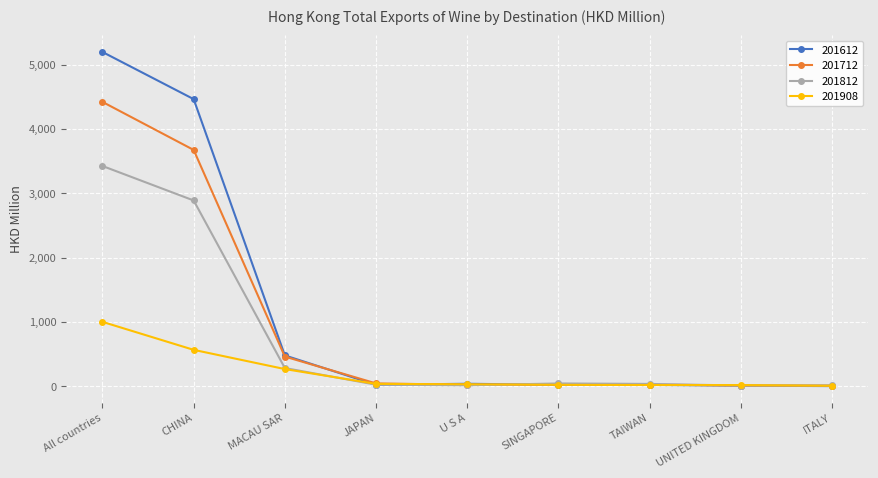

What is the difference between the highest and lowest values at CHINA?

3899.0